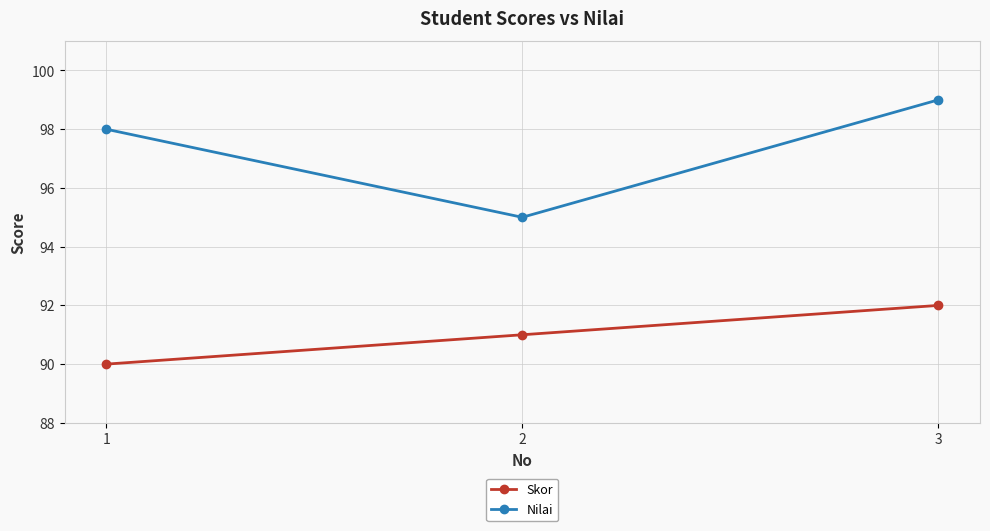

How many data points in Skor are less than 91?

1